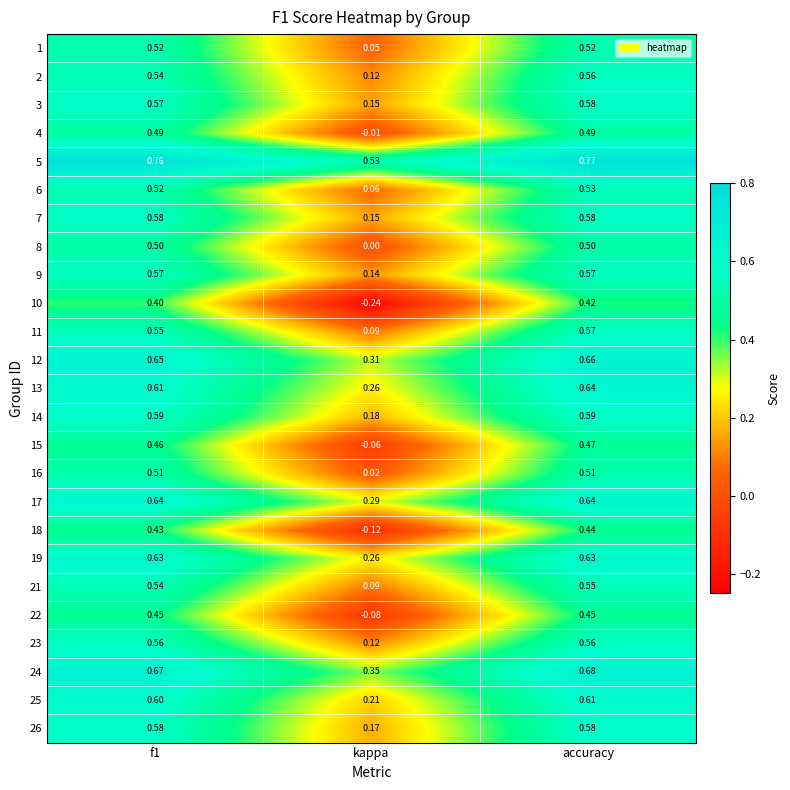

Which label corresponds to the largest value in the chart?

accuracy